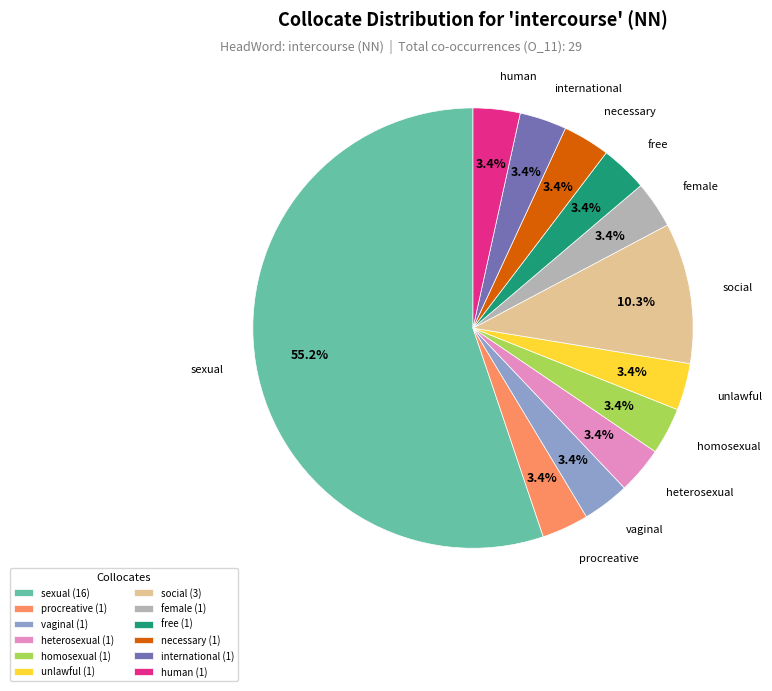

Does sexual (16) account for over 50% of the chart?

Yes